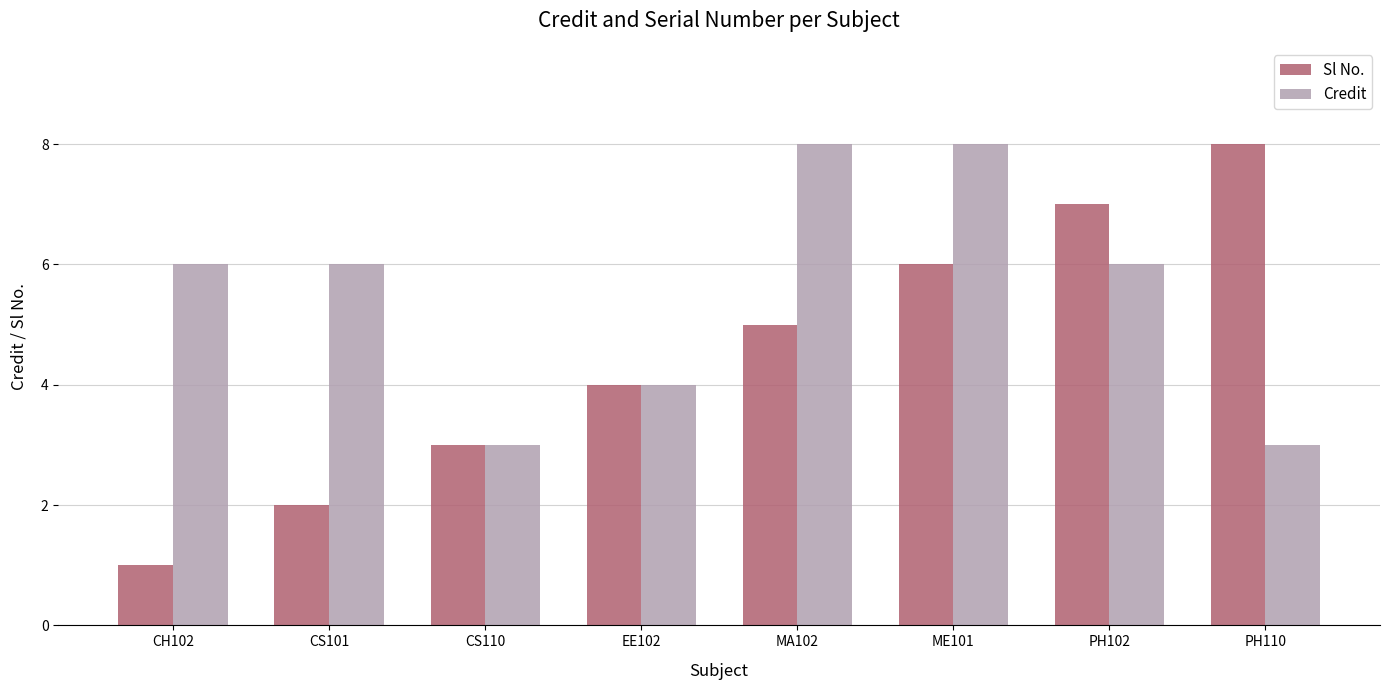

List the series in order of their overall mean, lowest first.

Sl No., Credit